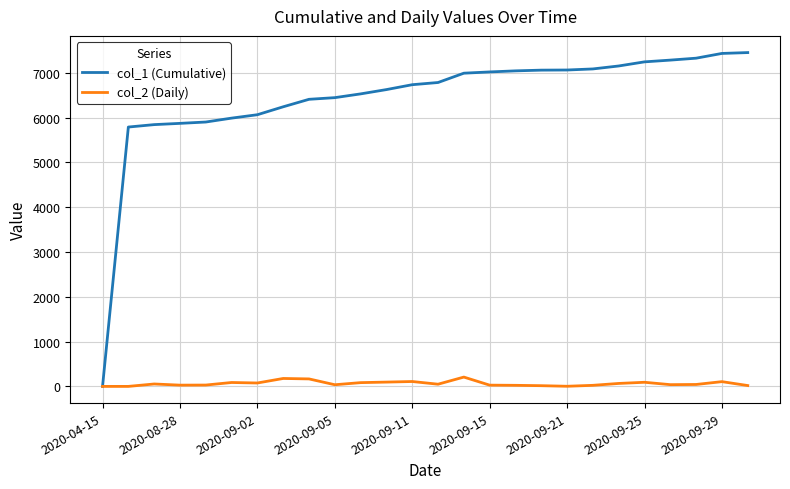

Which series has the largest range (max minus min)?

col_1 (Cumulative)